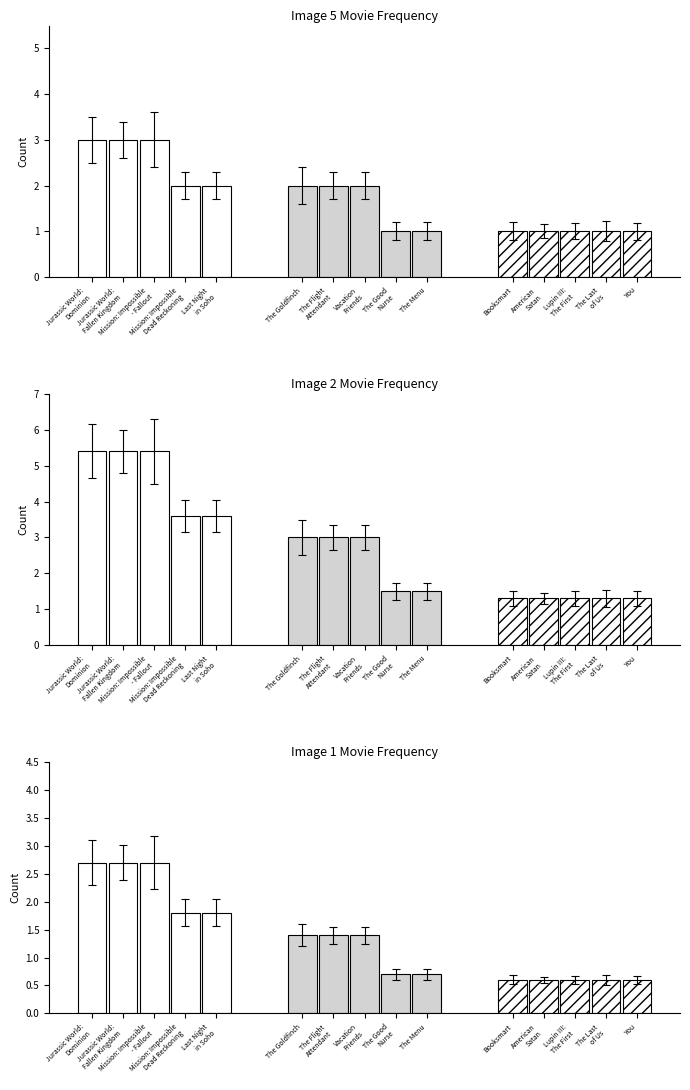

Rank the series by their maximum value, from highest to lowest.

Group 1, Group 2, Group 3